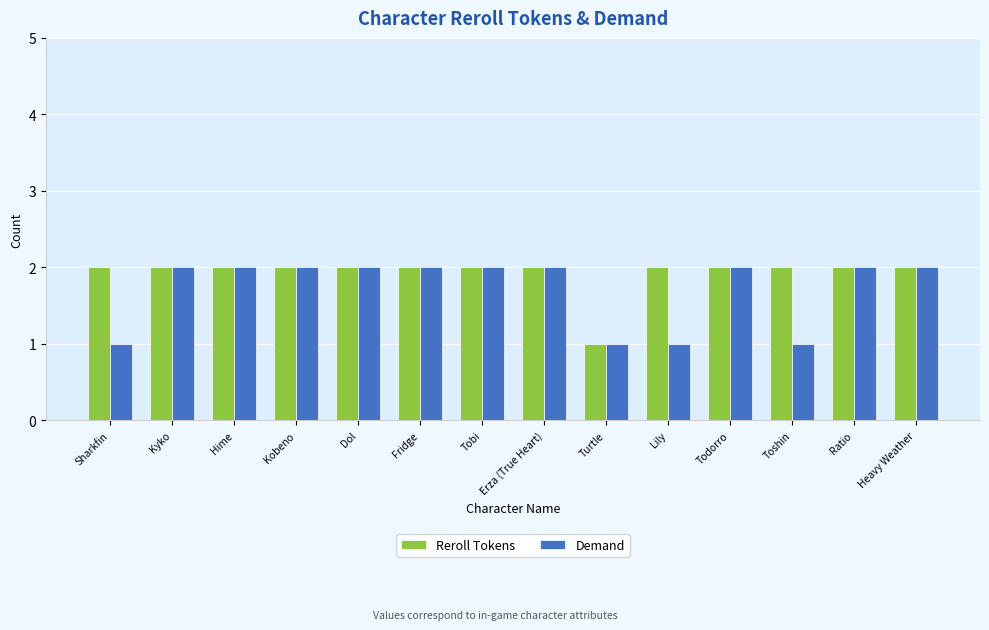

How many bars are there in total?

28